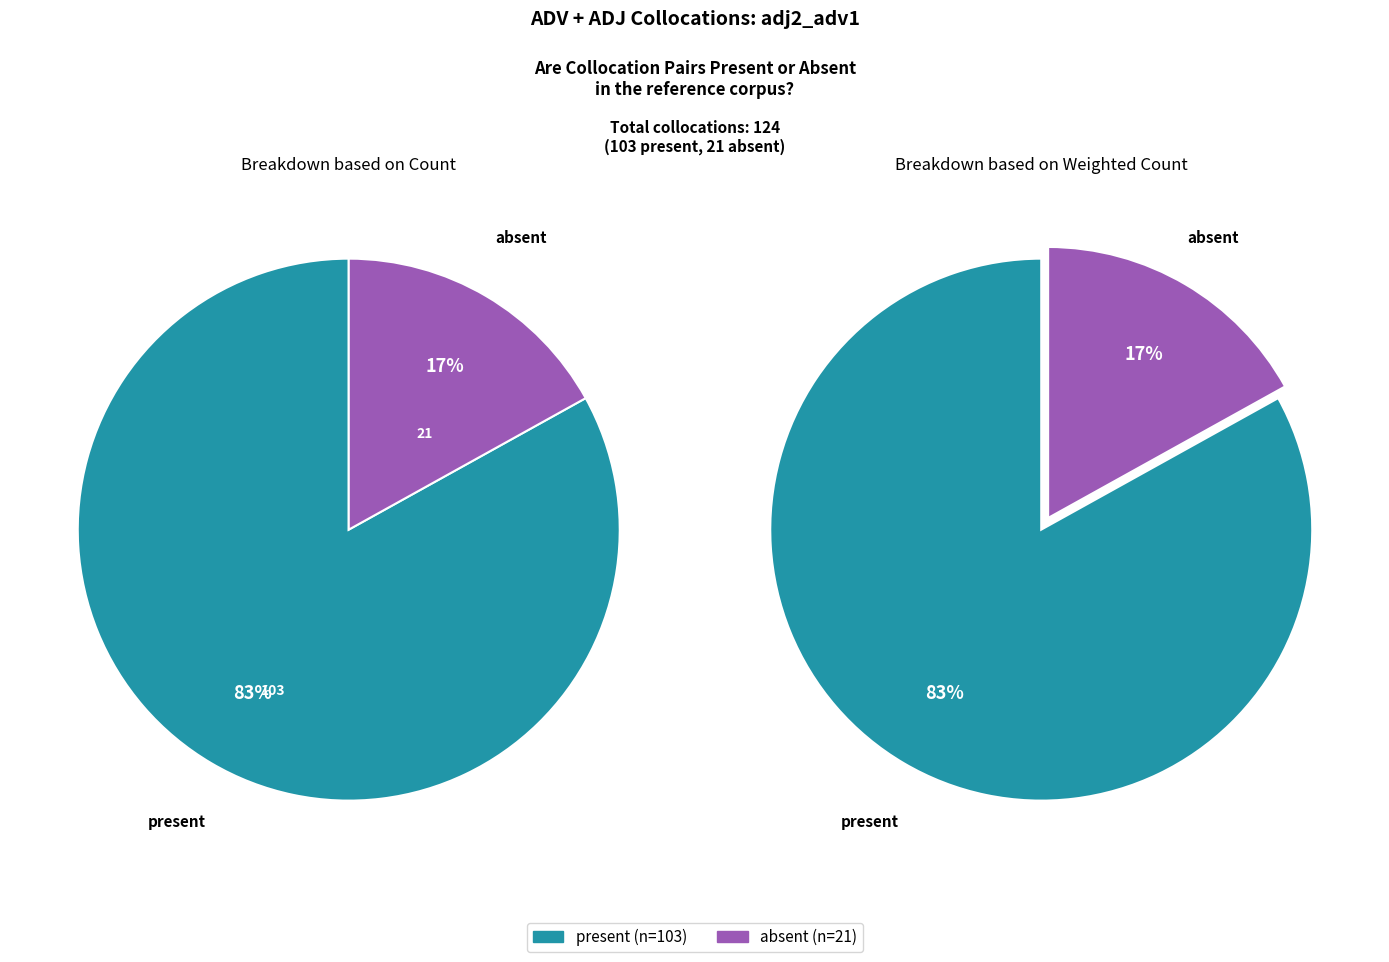

How many segments does this pie chart have?

2